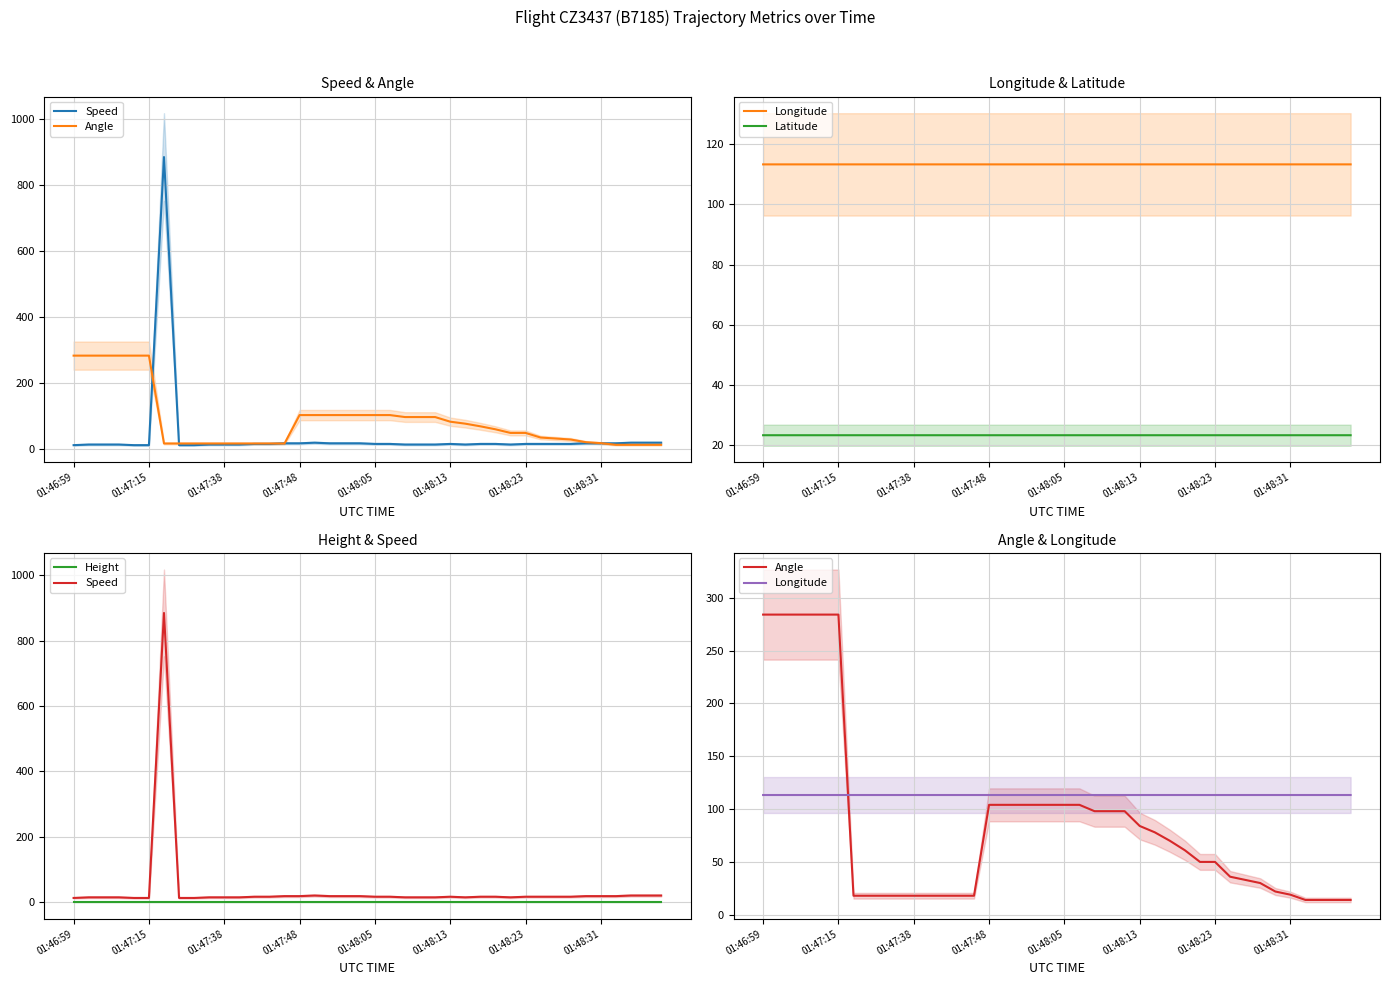

What is the spread (max minus min) of values at 24?

113.3